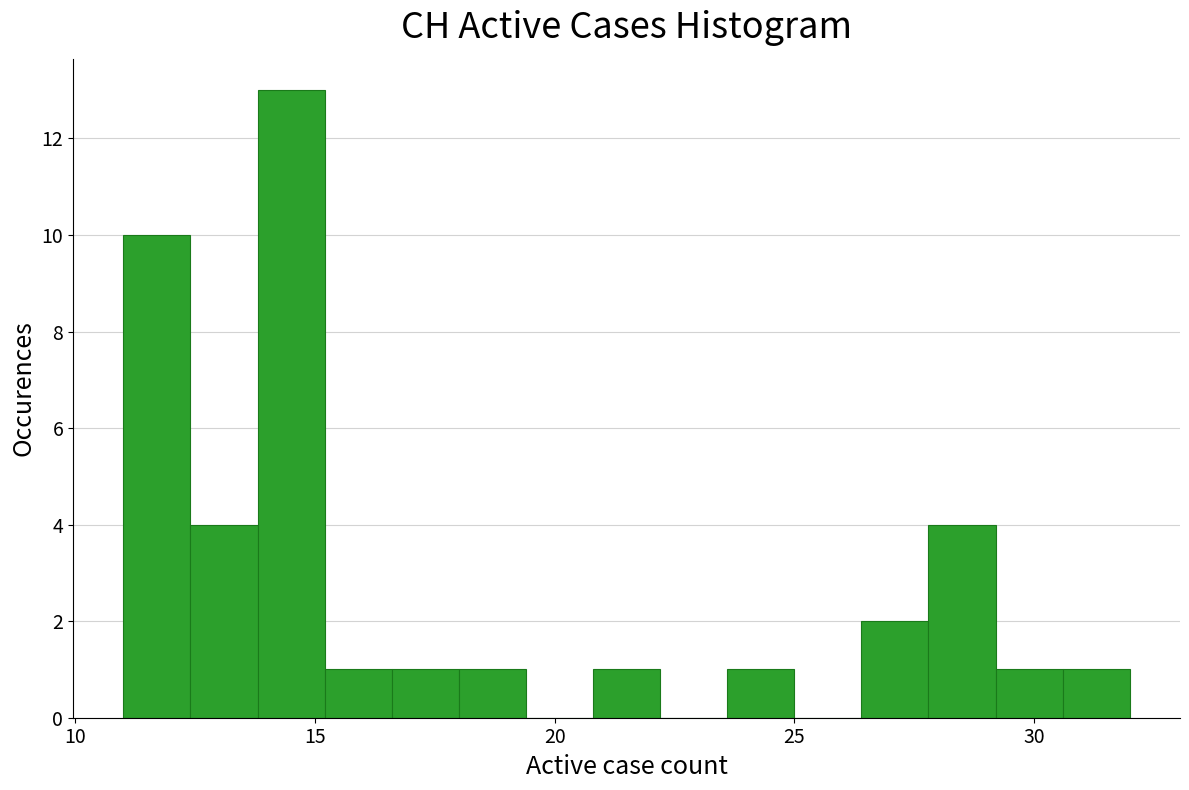

Read against the x-axis, roughly where is the centre of the tallest bar?

14.5